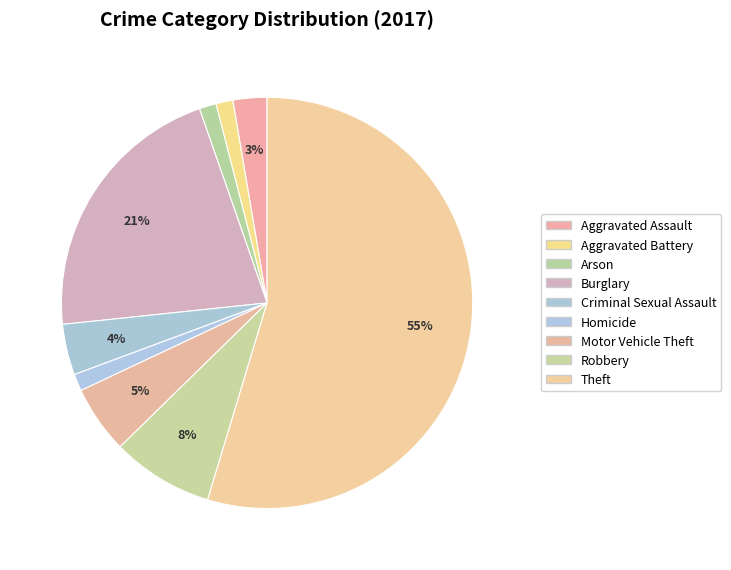

How many segments does this pie chart have?

9